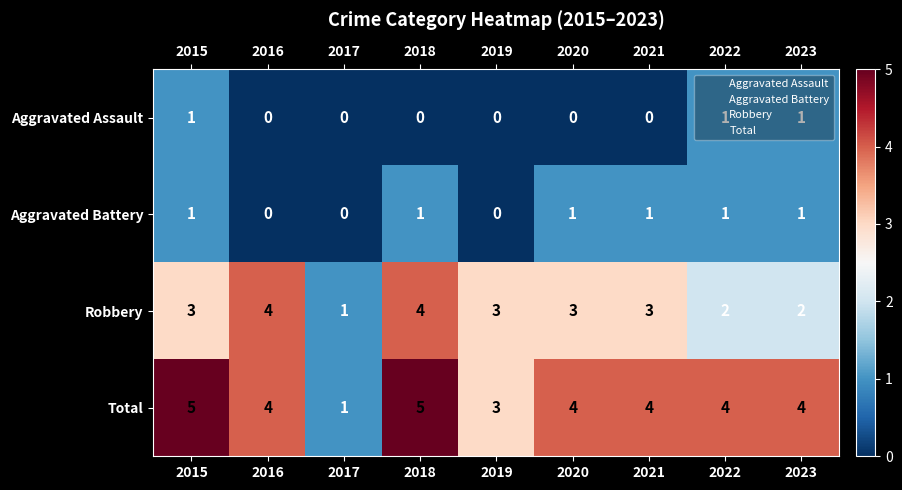

At which label is Total closest to 3?

2019